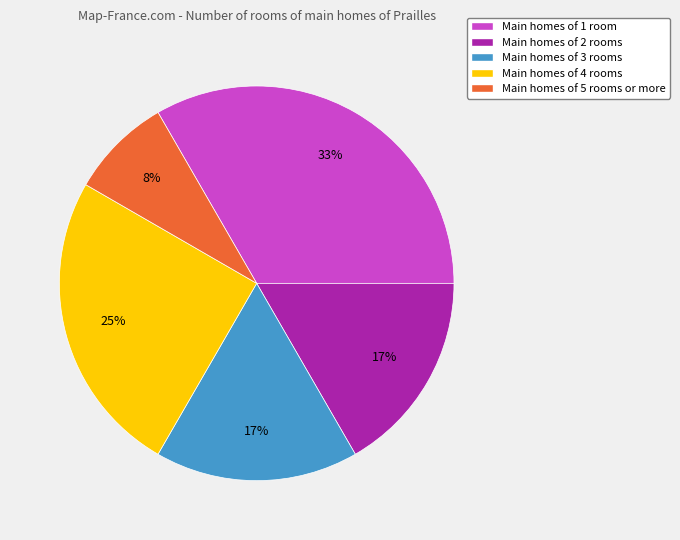

True or false: Main homes of 3 rooms accounts for 9% of the total.

False